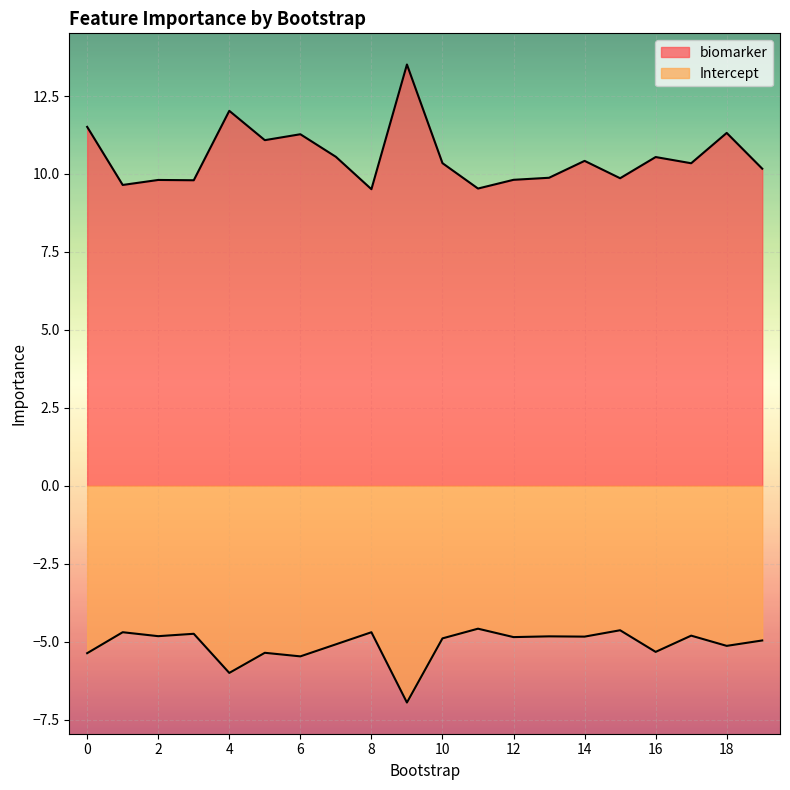

Reading right to left, transcribe all the data shown in this chart.

biomarker: 19=10.2	18=11.3	17=10.3	16=10.5	15=9.9	14=10.4	13=9.9	12=9.8	11=9.5	10=10.3	9=13.5	8=9.5	7=10.5	6=11.3	5=11.1	4=12.0	3=9.8	2=9.8	1=9.6	0=11.5
Intercept: 19=-5.0	18=-5.1	17=-4.8	16=-5.3	15=-4.6	14=-4.8	13=-4.8	12=-4.9	11=-4.6	10=-4.9	9=-7.0	8=-4.7	7=-5.1	6=-5.5	5=-5.4	4=-6.0	3=-4.7	2=-4.8	1=-4.7	0=-5.4